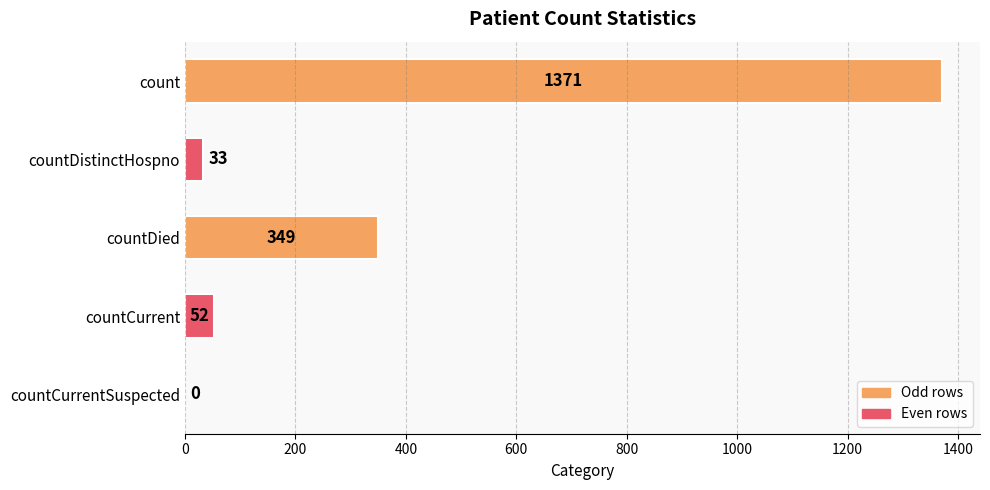

Are the bars horizontal?

Yes